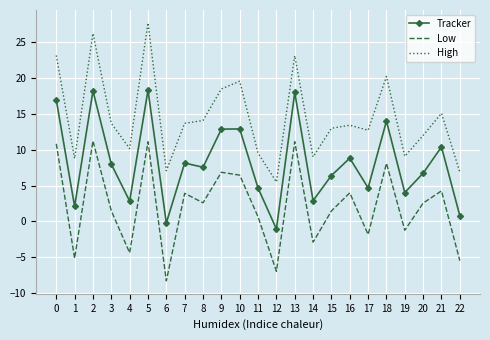

Which label corresponds to the largest value in the chart?

5